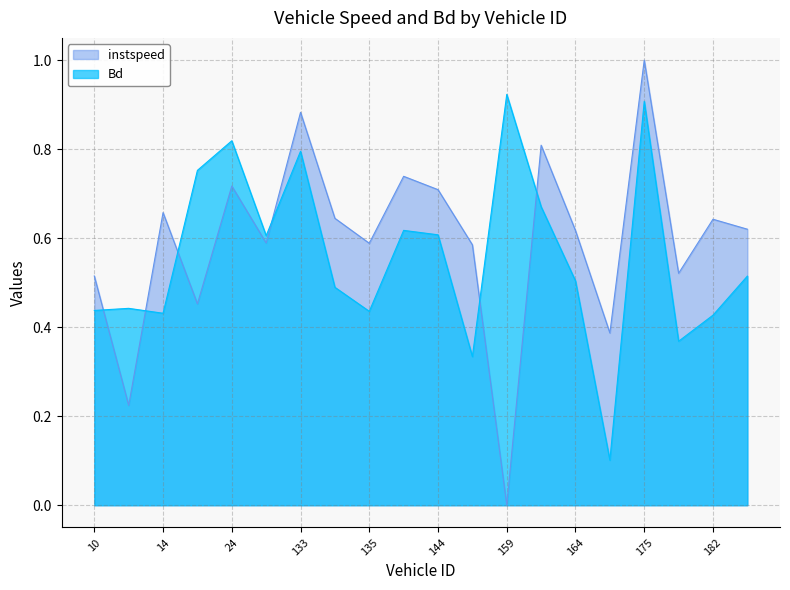

What is the label of the 10th point from the left?

138.0